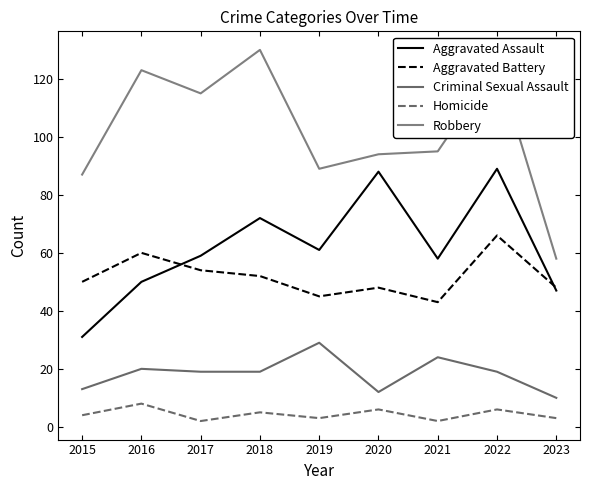

Which has a higher value, 2017 or 2023?

2017